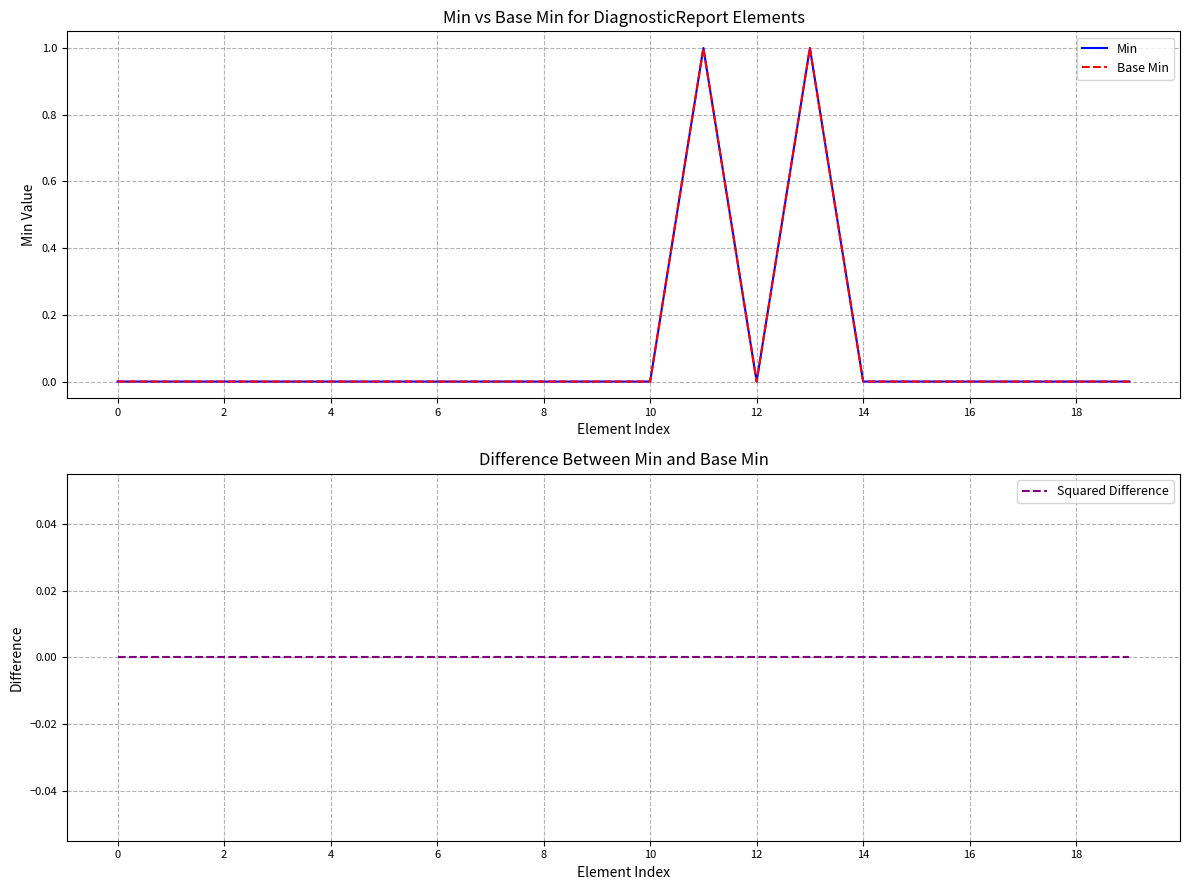

True or false: Squared Difference has a value of 0 at 0.

True